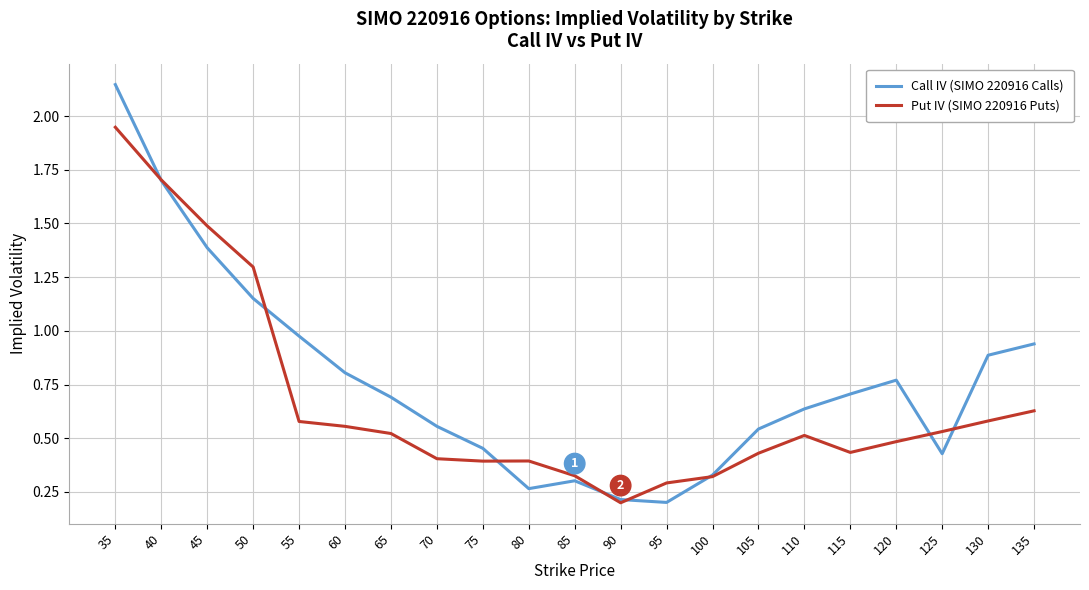

What is the total value across all series at 80?

0.7